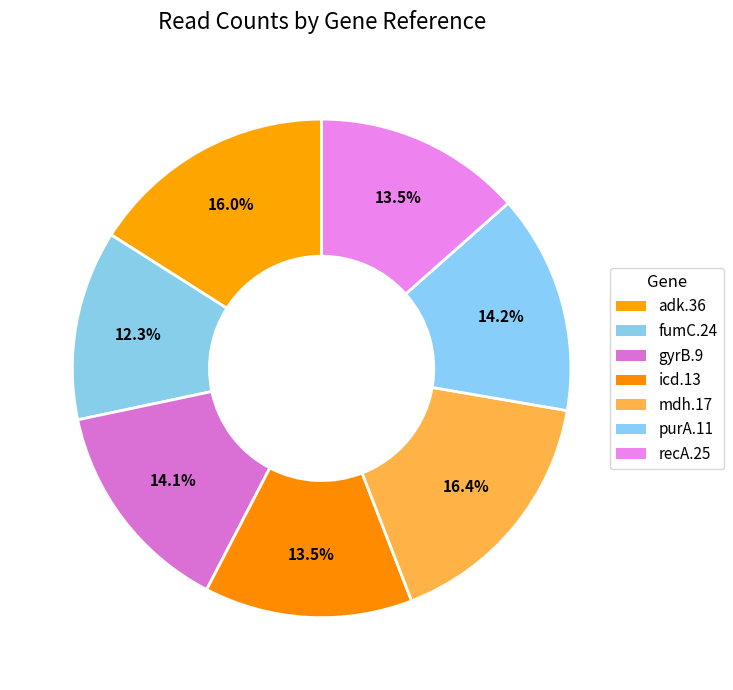

To the nearest percent, what portion does adk.36 represent?

16%